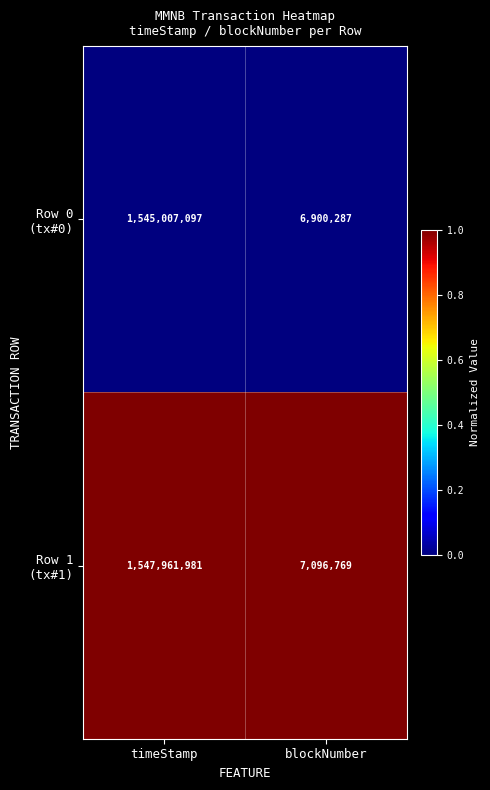

What is the spread (max minus min) of values at blockNumber?

196482